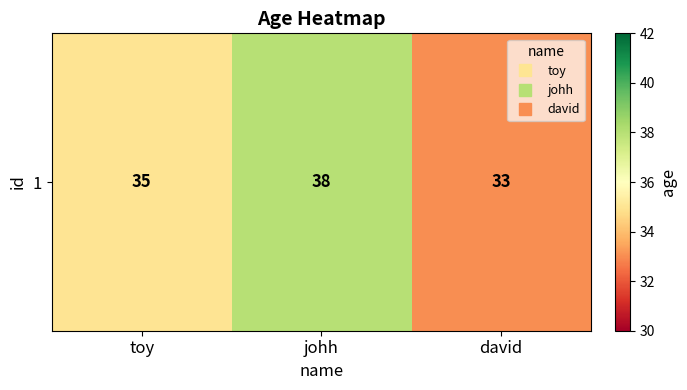

What is the greatest value displayed?

38